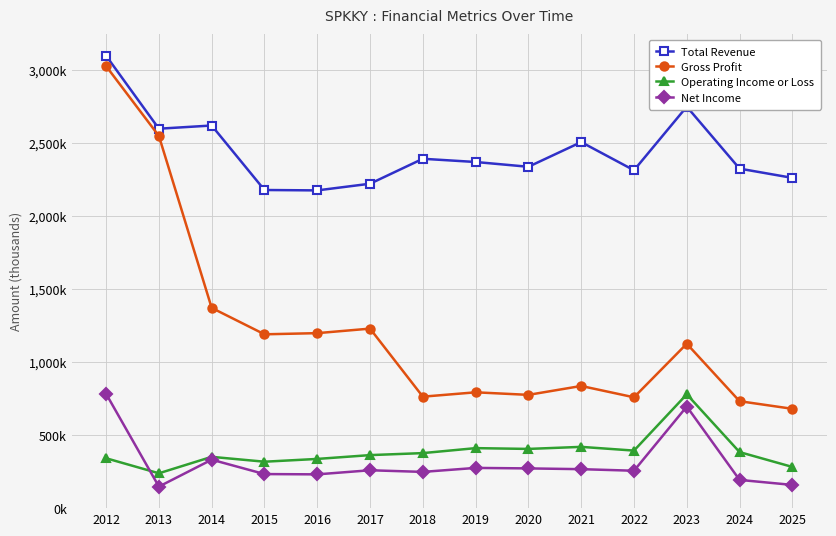

Rank the series by their maximum value, from lowest to highest.

Operating Income or Loss, Net Income, Gross Profit, Total Revenue